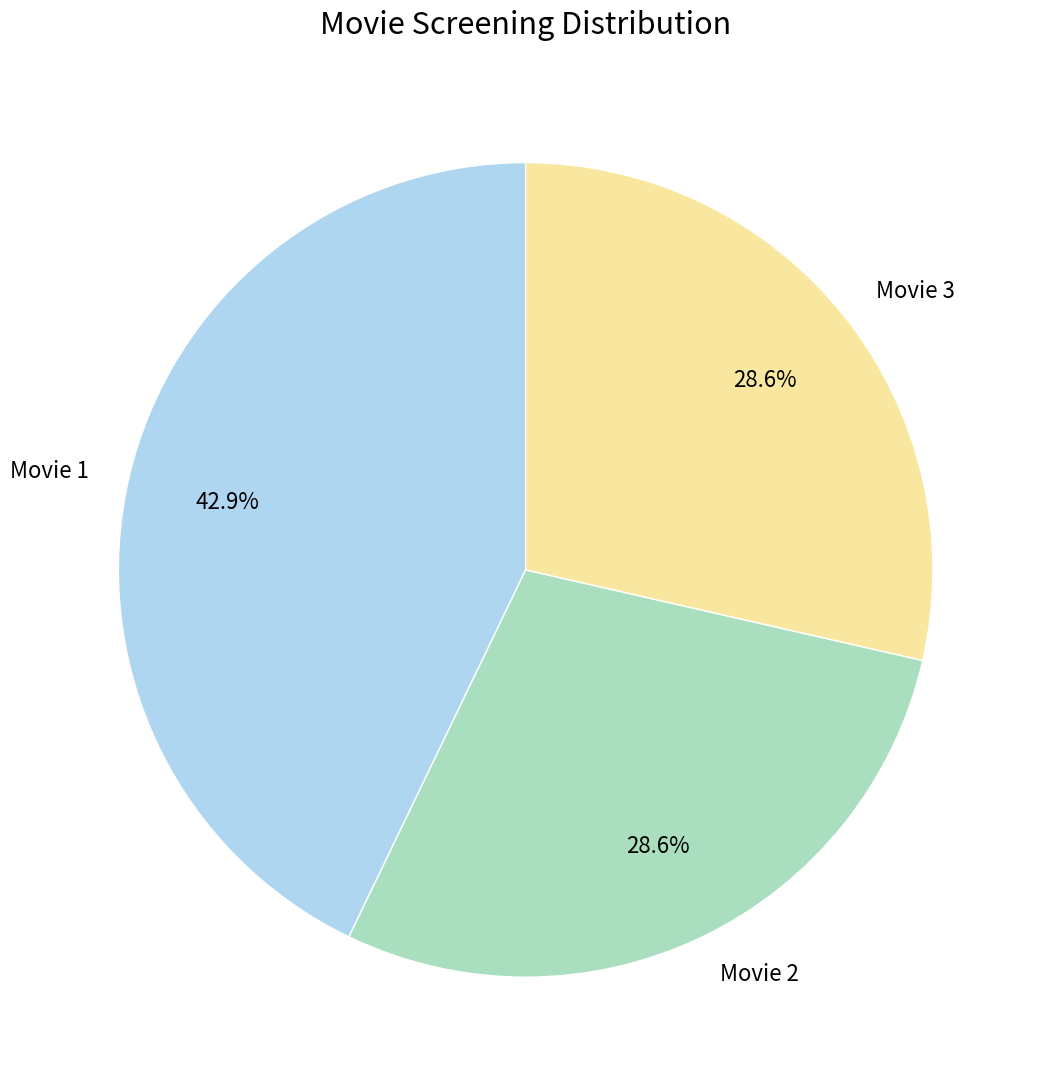

To the nearest percent, what portion does Movie 1 represent?

43%